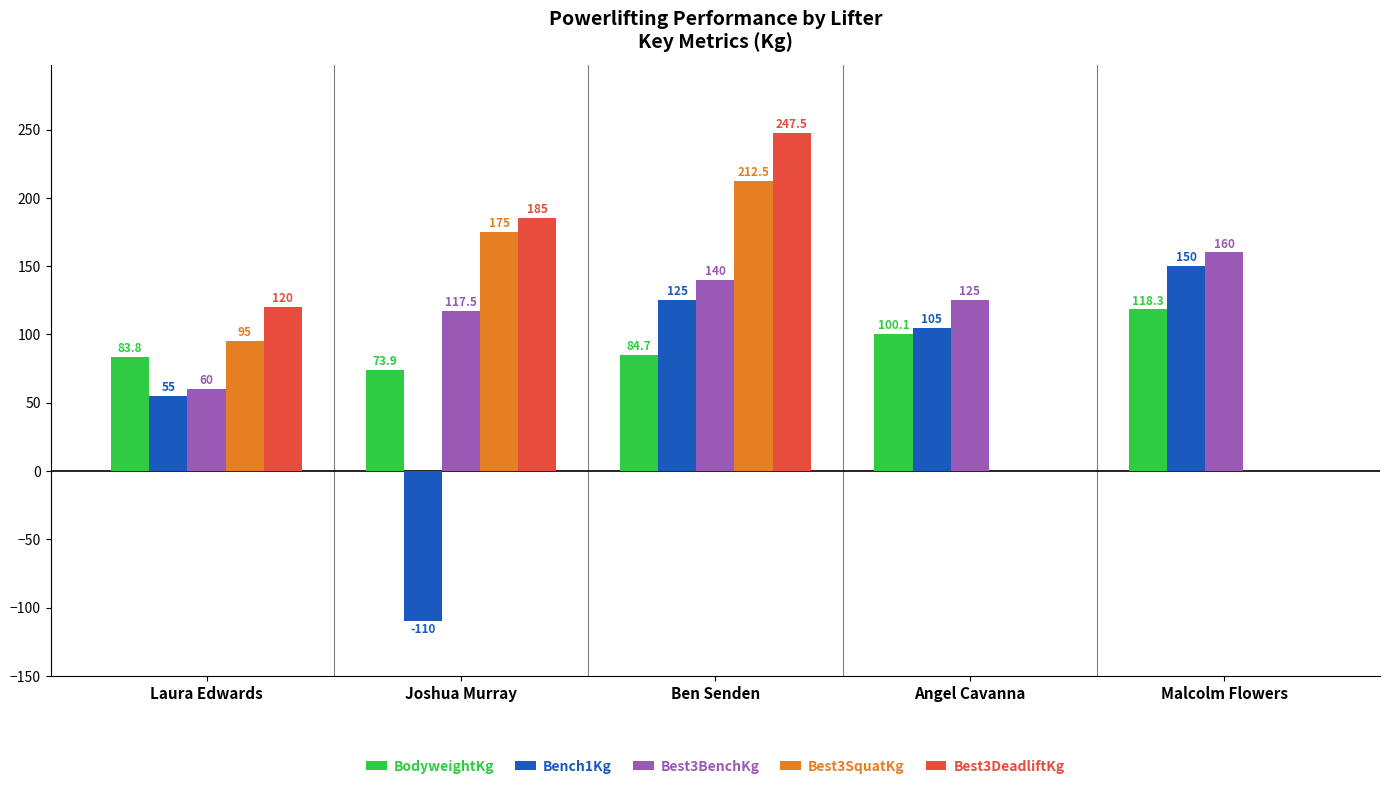

Reading right to left, what are all the values shown in this chart?

BodyweightKg: 118.3	100.1	84.7	73.9	83.8
Bench1Kg: 150.0	105.0	125.0	-110.0	55.0
Best3BenchKg: 160.0	125.0	140.0	117.5	60.0
Best3SquatKg: 0.0	0.0	212.5	175.0	95.0
Best3DeadliftKg: 0.0	0.0	247.5	185.0	120.0